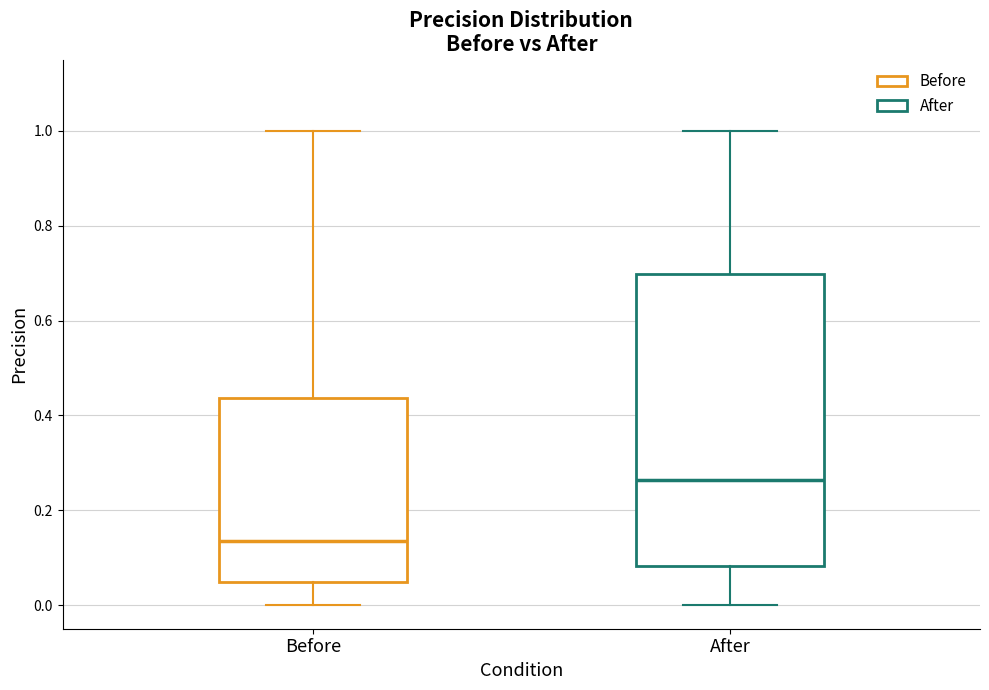

Which box's median line is the highest?

After